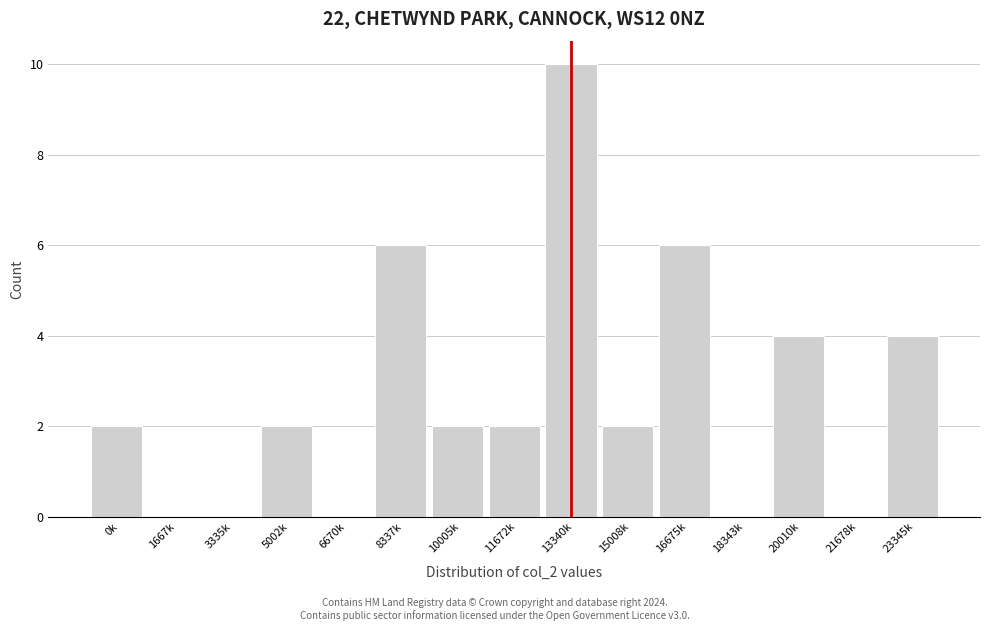

Reading left to right, what are all the values shown in this chart?

0k=2	1667k=0	3335k=0	5002k=2	6670k=0	8337k=6	10005k=2	11672k=2	13340k=10	15008k=2	16675k=6	18343k=0	20010k=4	21678k=0	23345k=4